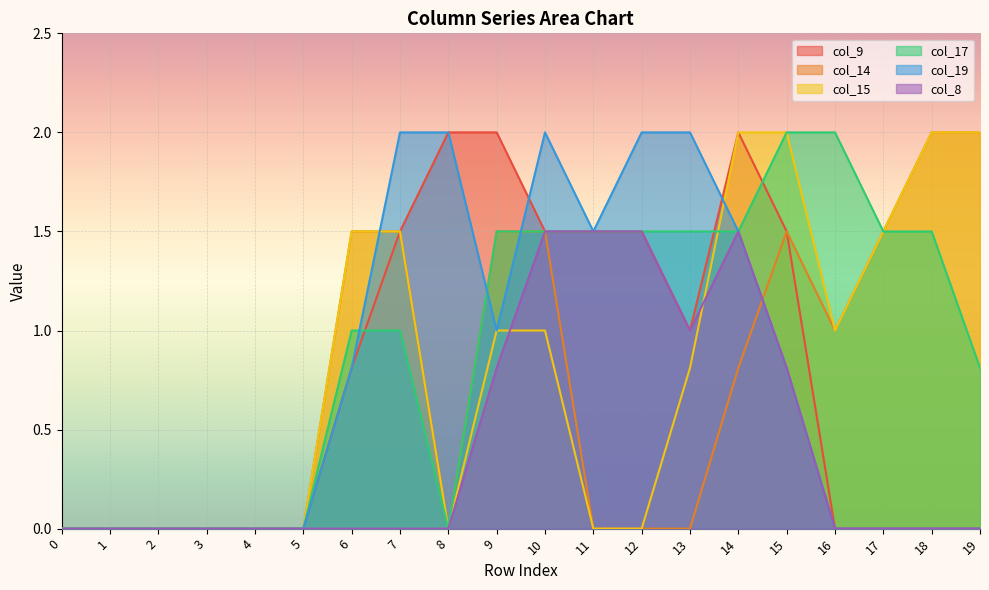

What are all the series names shown in the legend?

col_9, col_14, col_15, col_17, col_19, col_8